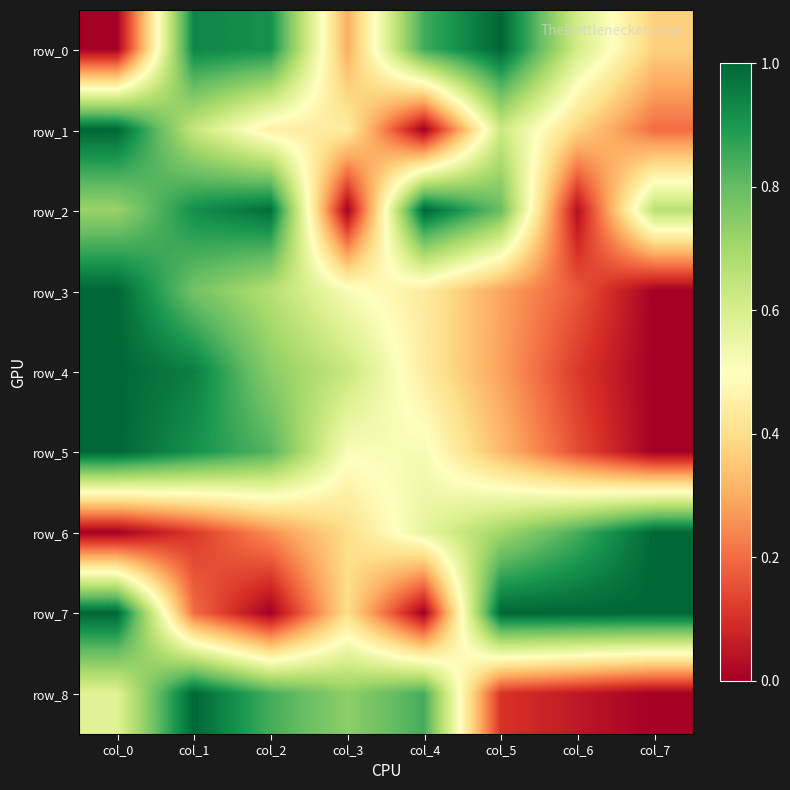

What is the difference between the row_2 values at col_0 and col_2?

0.3